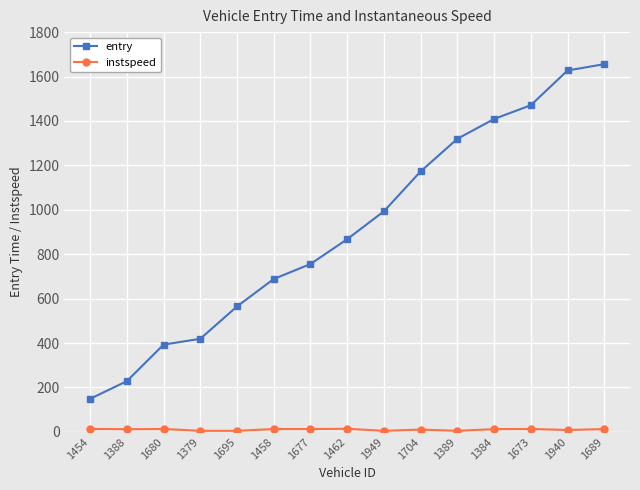

Which series has the widest spread of values?

entry